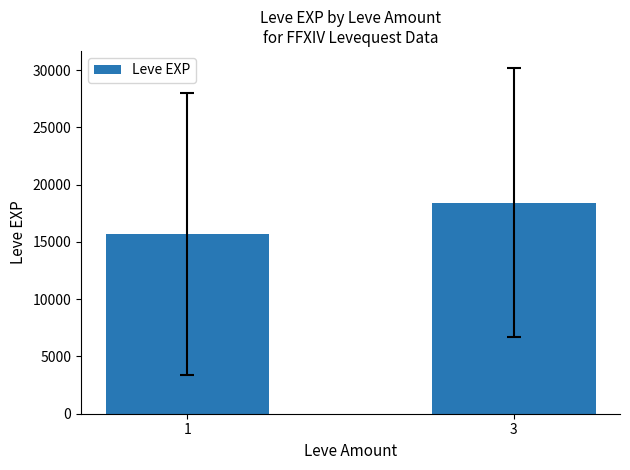

What is the approximate value at 3?

18424.2